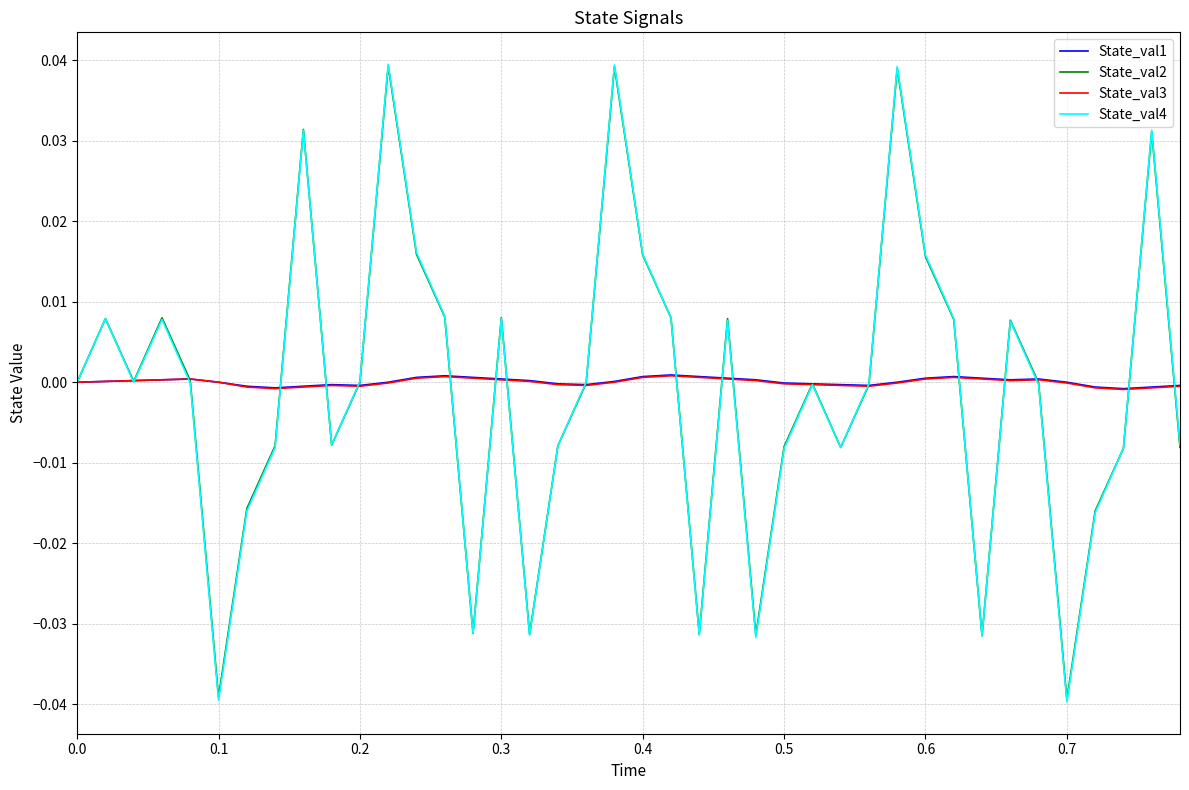

Which series has the largest range (max minus min)?

State_val4